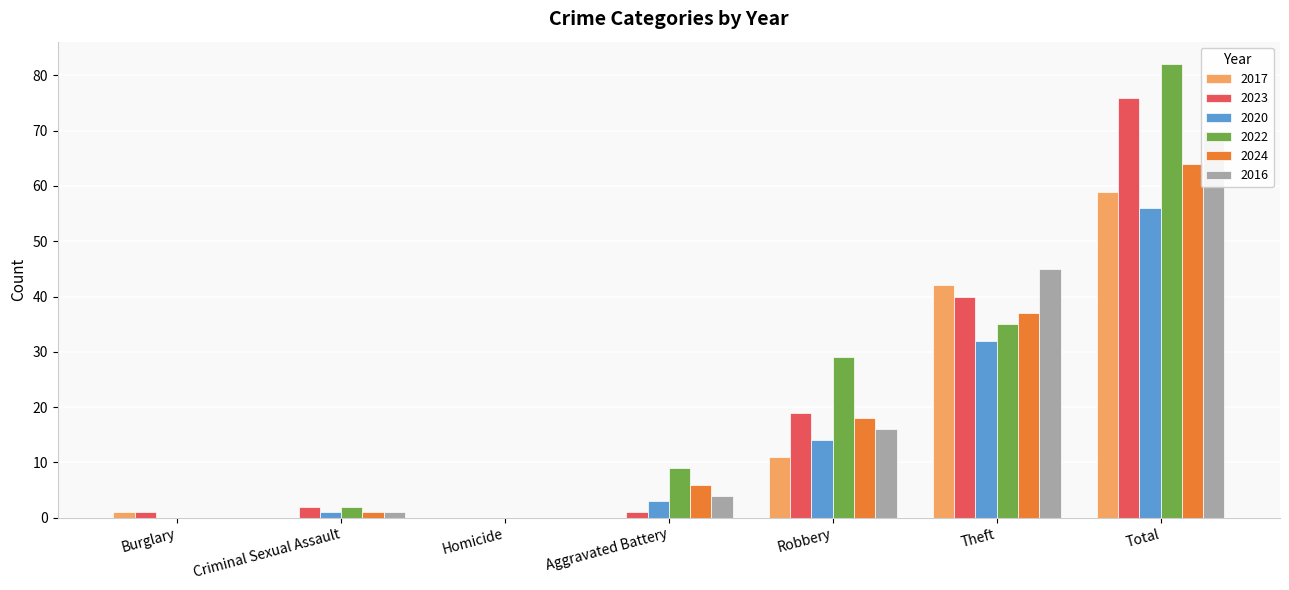

Is the value of 2017 at Aggravated Battery greater than the value of 2023 at Aggravated Battery?

No